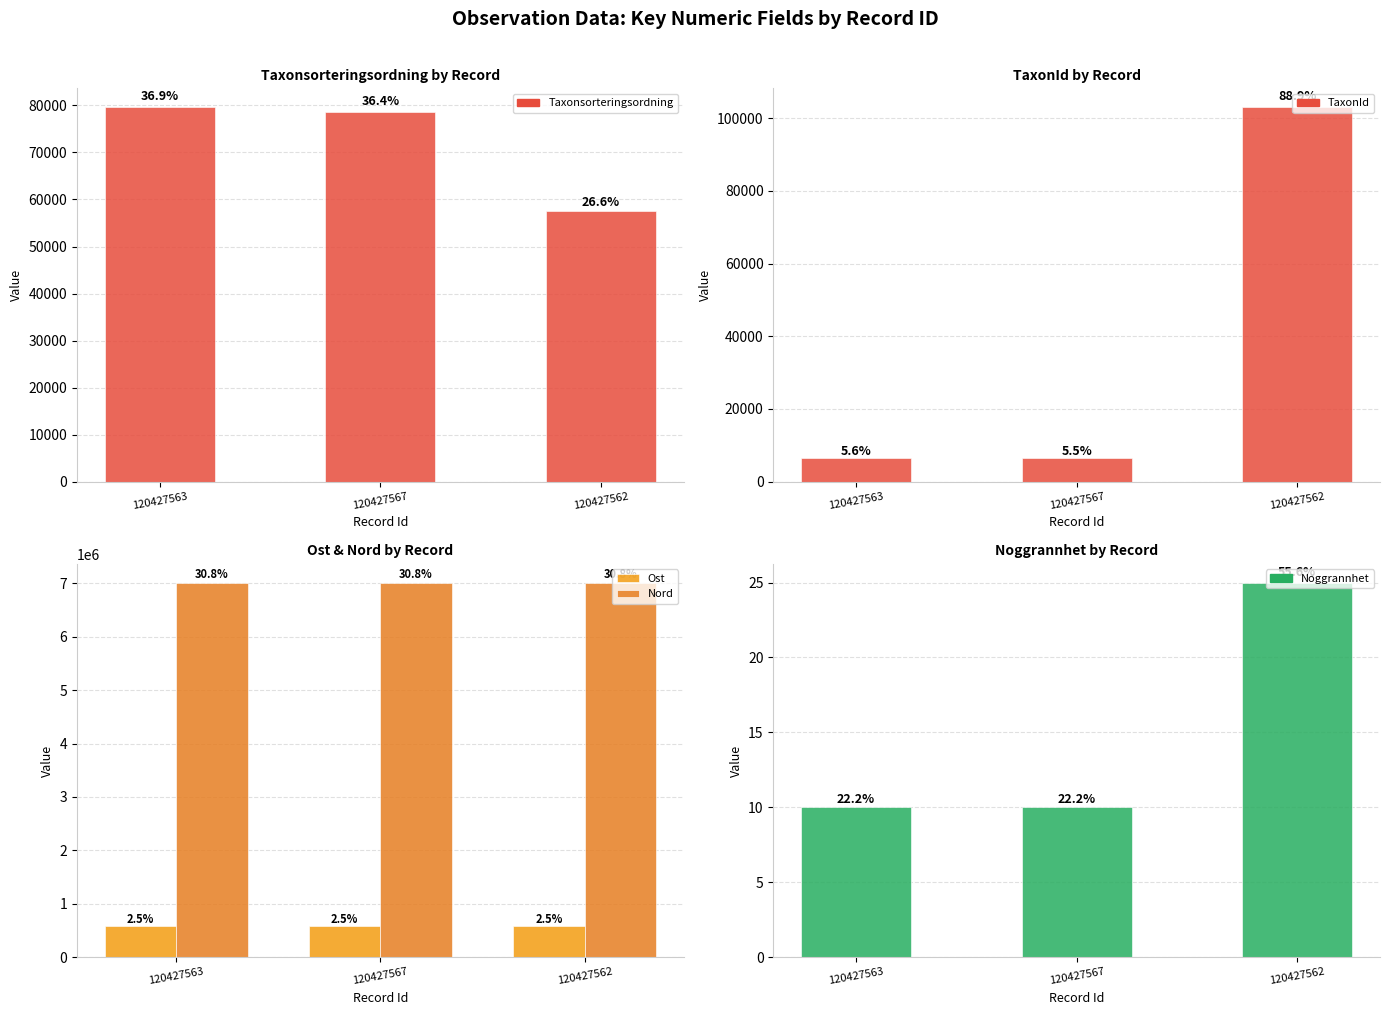

What is the sum of the Nord values at 120427562 and 120427567?

14027313